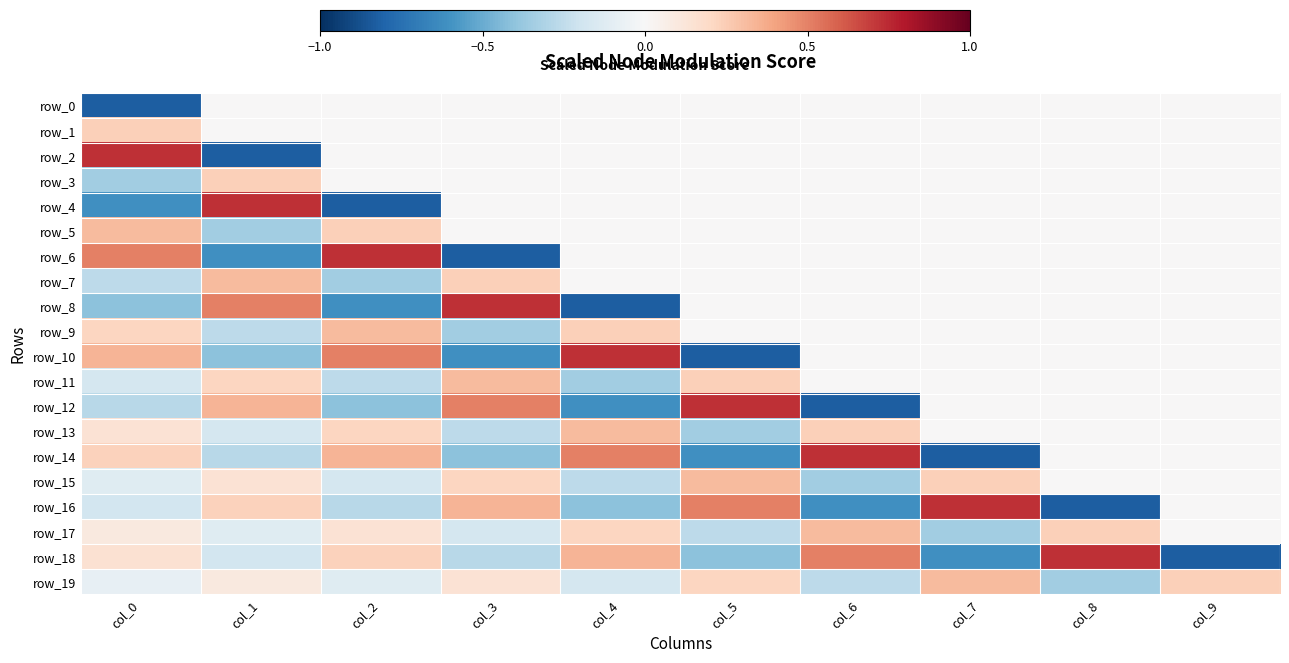

Which series changed the most between col_4 and col_6?

row_8